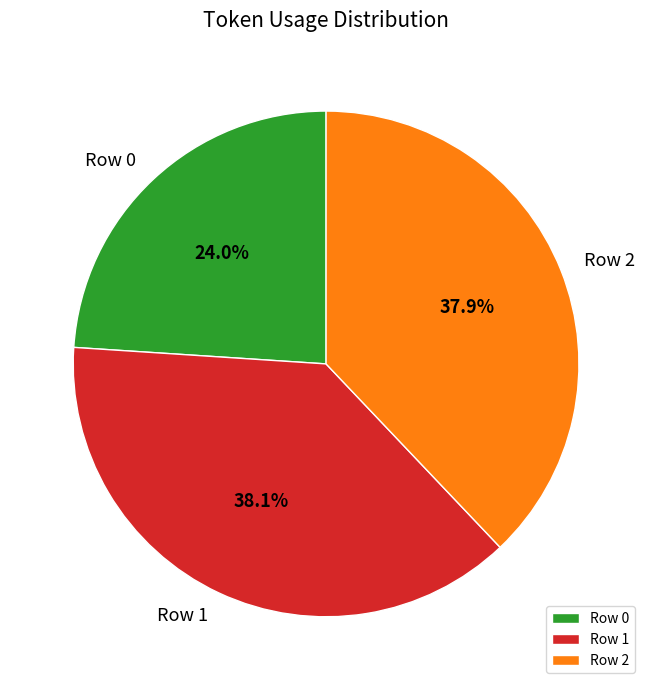

How many slices are in this pie chart?

3